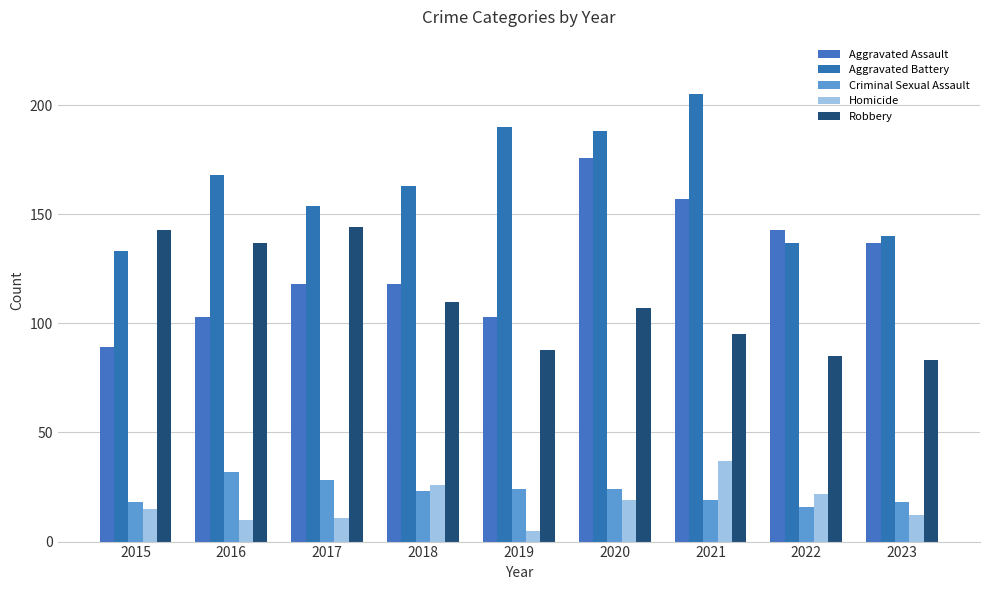

What is the difference between the maximum and minimum values in the Robbery series?

61